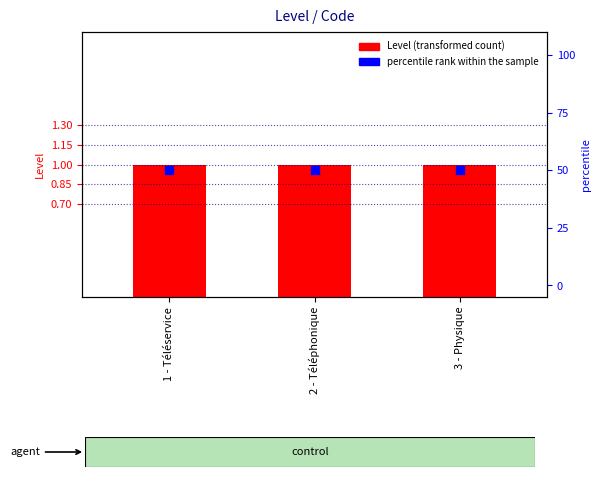

Which series has the largest Y range (max minus min)?

Level